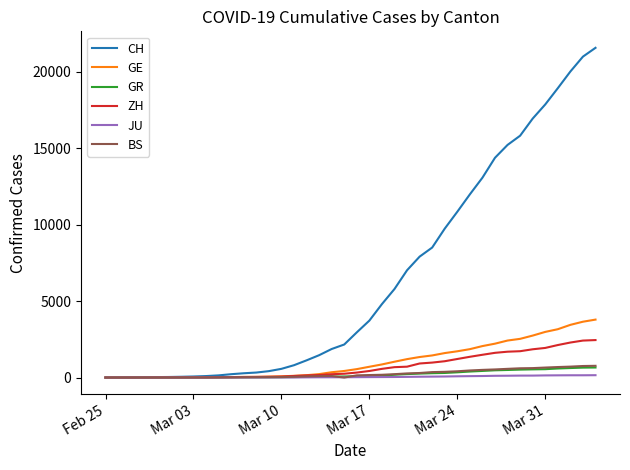

Which series has the largest total across all categories?

CH